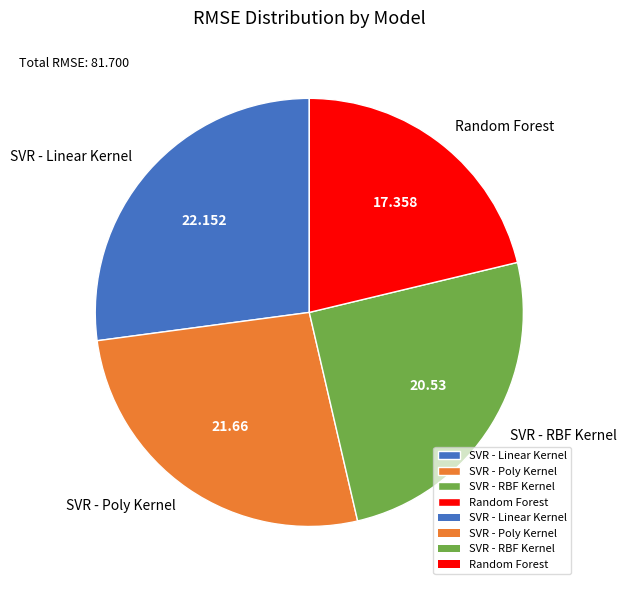

How many segments does this pie chart have?

4